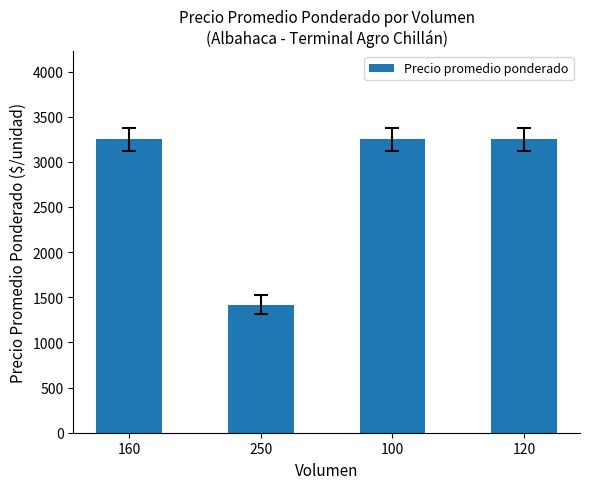

What position from the right is 120?

1